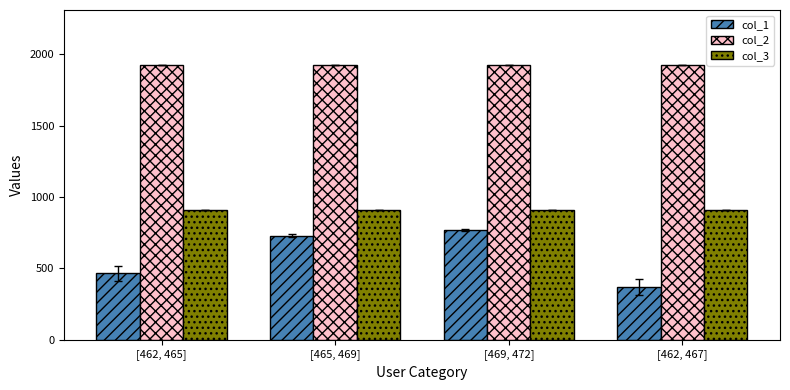

What is the maximum value for col_1?

766.5